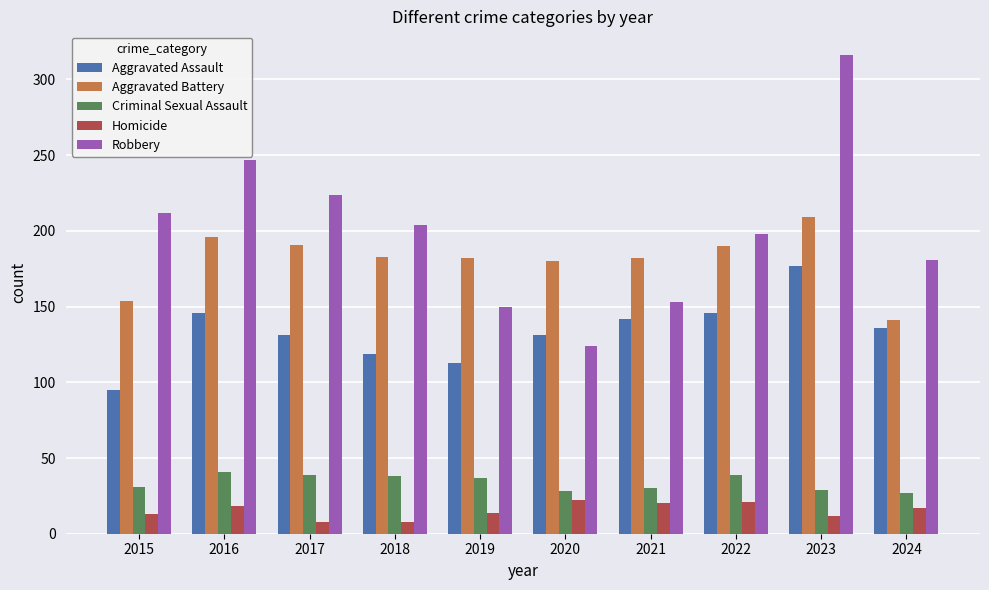

At 2019, list the series in order from smallest to largest.

Homicide, Criminal Sexual Assault, Aggravated Assault, Robbery, Aggravated Battery